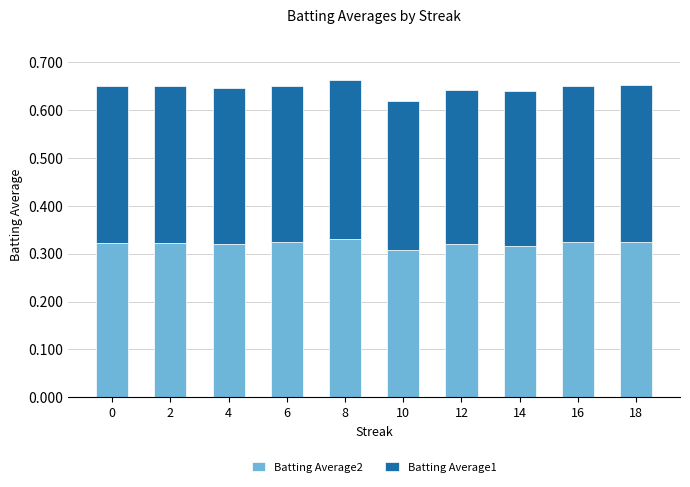

The value of Batting Average2 at 12 is 0.2. True or false?

False